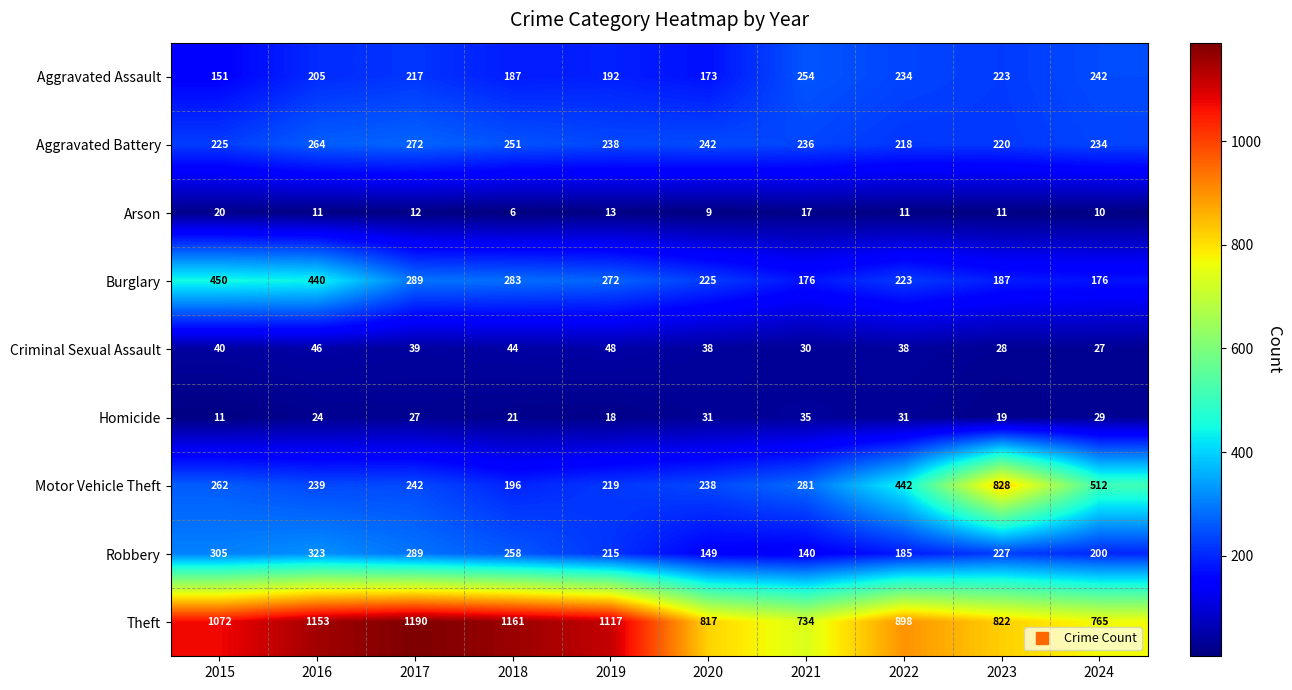

Rank the series at 2021 from highest to lowest value.

Theft, Motor Vehicle Theft, Aggravated Assault, Aggravated Battery, Burglary, Robbery, Homicide, Criminal Sexual Assault, Arson